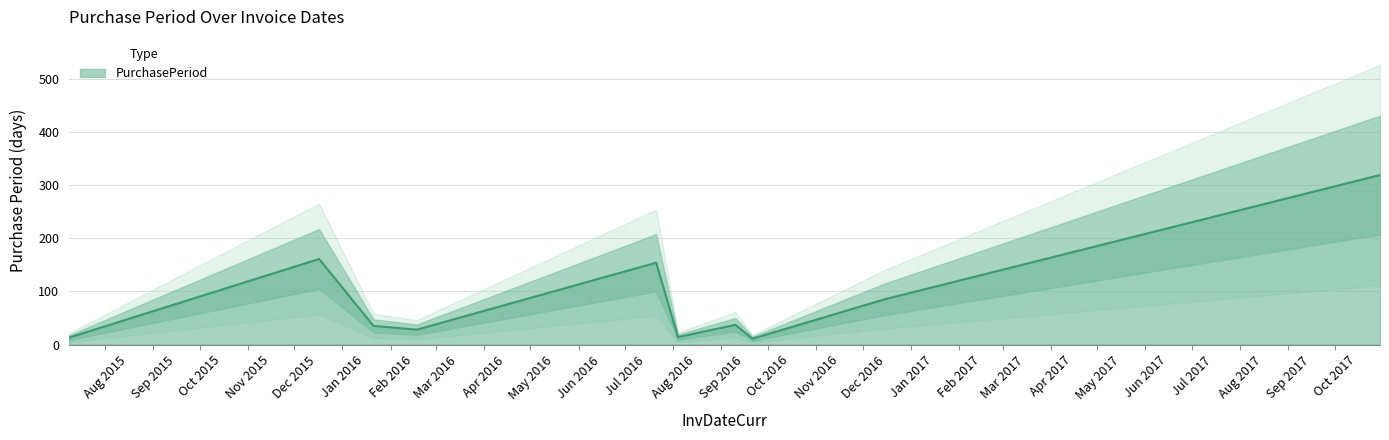

True or false: there are more than 1 points higher than both neighbors.

True